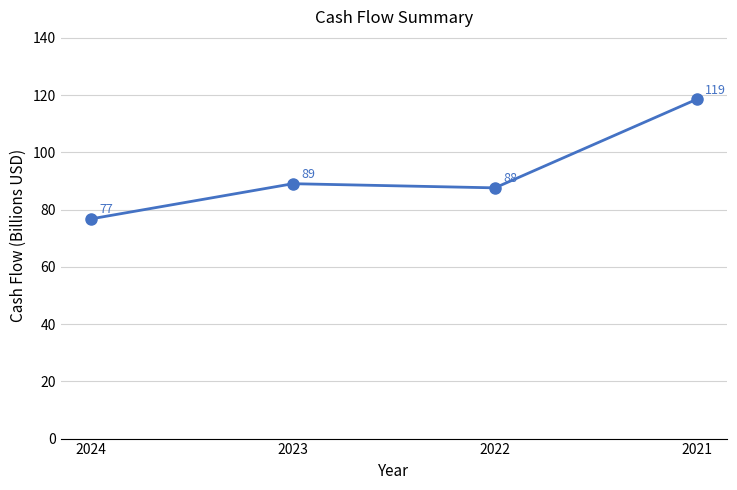

At which category does the chart reach its minimum across all series?

2024